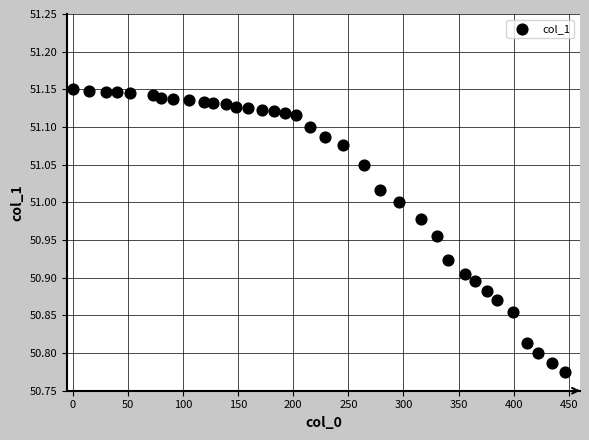

What is the range of X values (max minus min)?

446.0